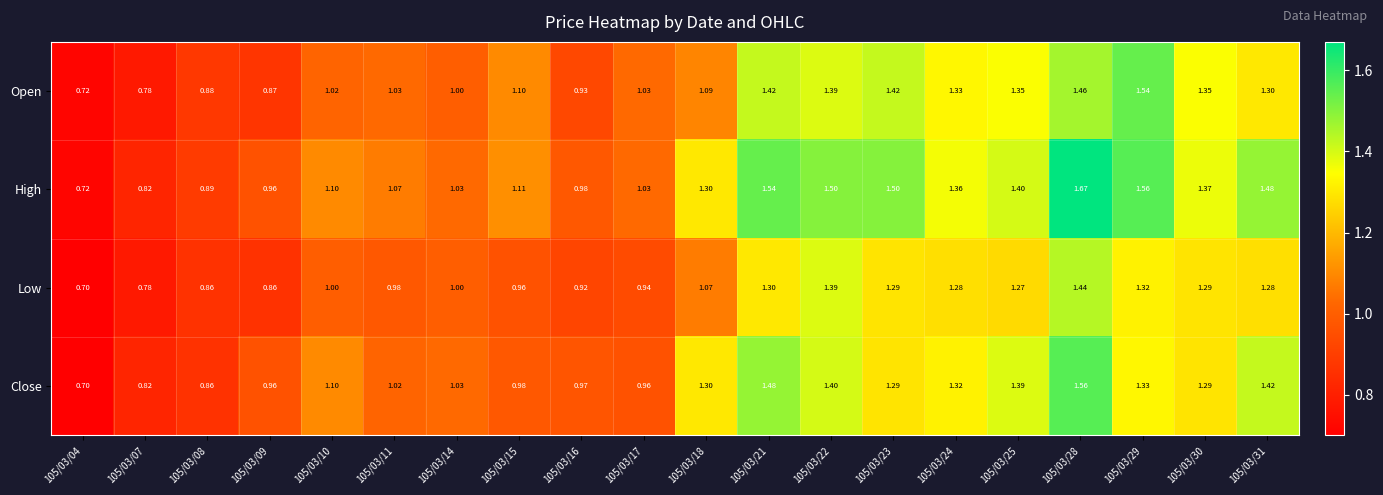

What is the spread (max minus min) of values at 105/03/31?

0.2